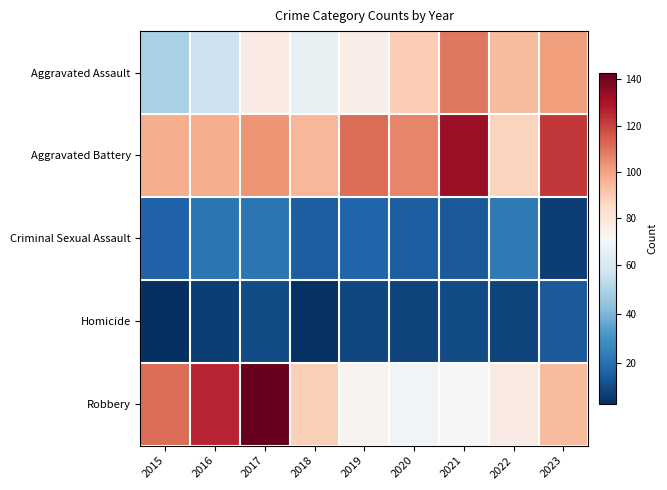

Reading left to right, transcribe all the data shown in this chart.

Aggravated Assault: 2015=49	2016=57	2017=77	2018=66	2019=76	2020=89	2021=109	2022=94	2023=101
Aggravated Battery: 2015=97	2016=97	2017=103	2018=95	2019=111	2020=106	2021=133	2022=87	2023=122
Criminal Sexual Assault: 2015=16	2016=22	2017=22	2018=15	2019=17	2020=15	2021=14	2022=23	2023=7
Homicide: 2015=3	2016=7	2017=10	2018=4	2019=9	2020=8	2021=10	2022=8	2023=14
Robbery: 2015=111	2016=126	2017=143	2018=88	2019=73	2020=69	2021=71	2022=77	2023=94